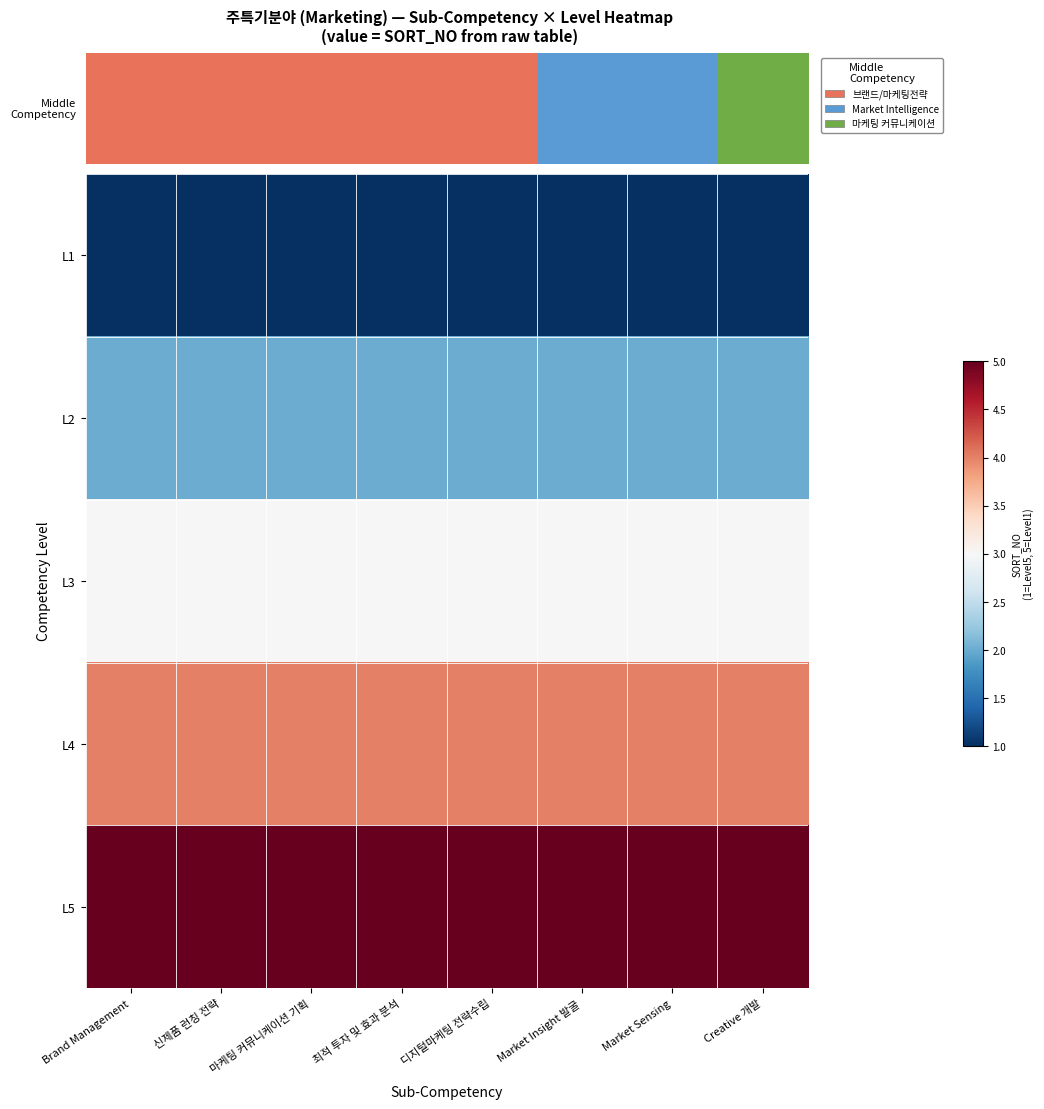

Which series has the largest total across all categories?

L5